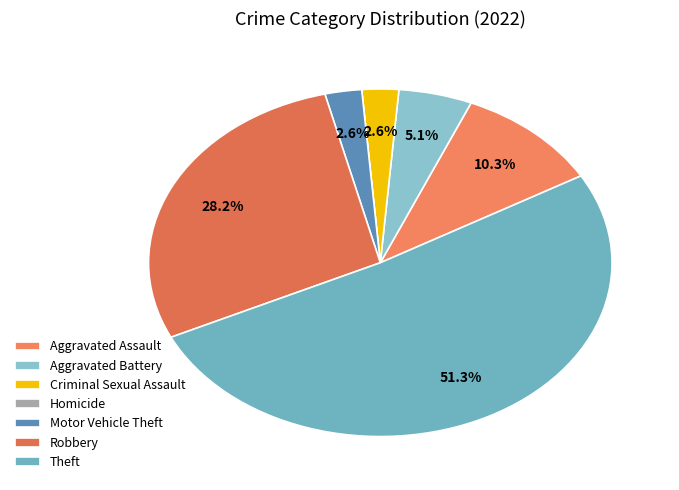

Count the number of slices in the pie.

7